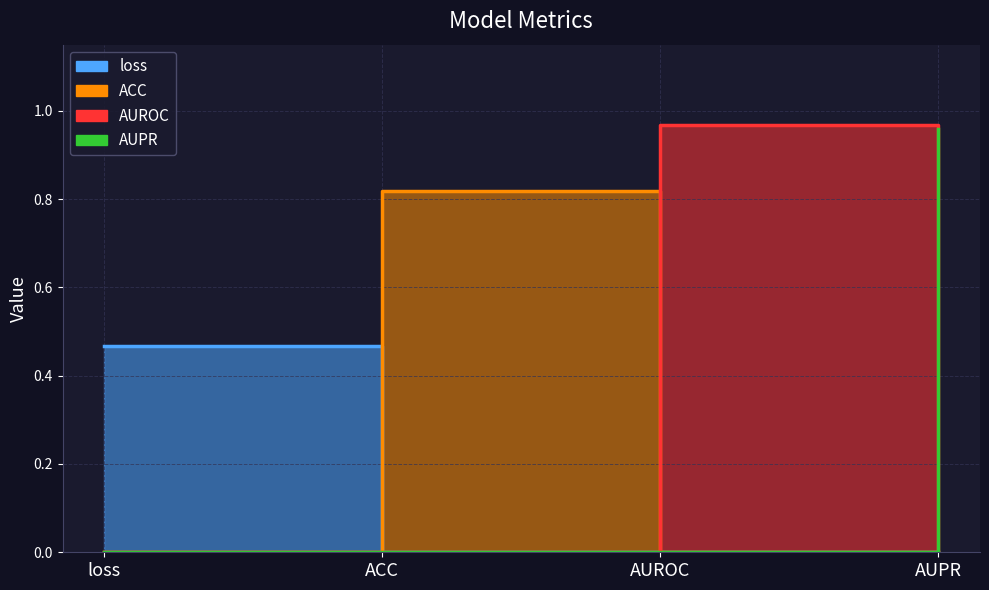

The chart shows a value of 0.8 at ACC. True or false?

True